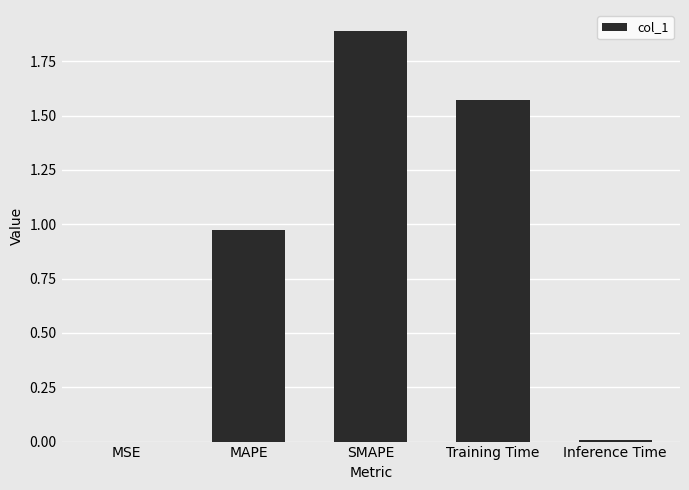

What is the average value?

0.9